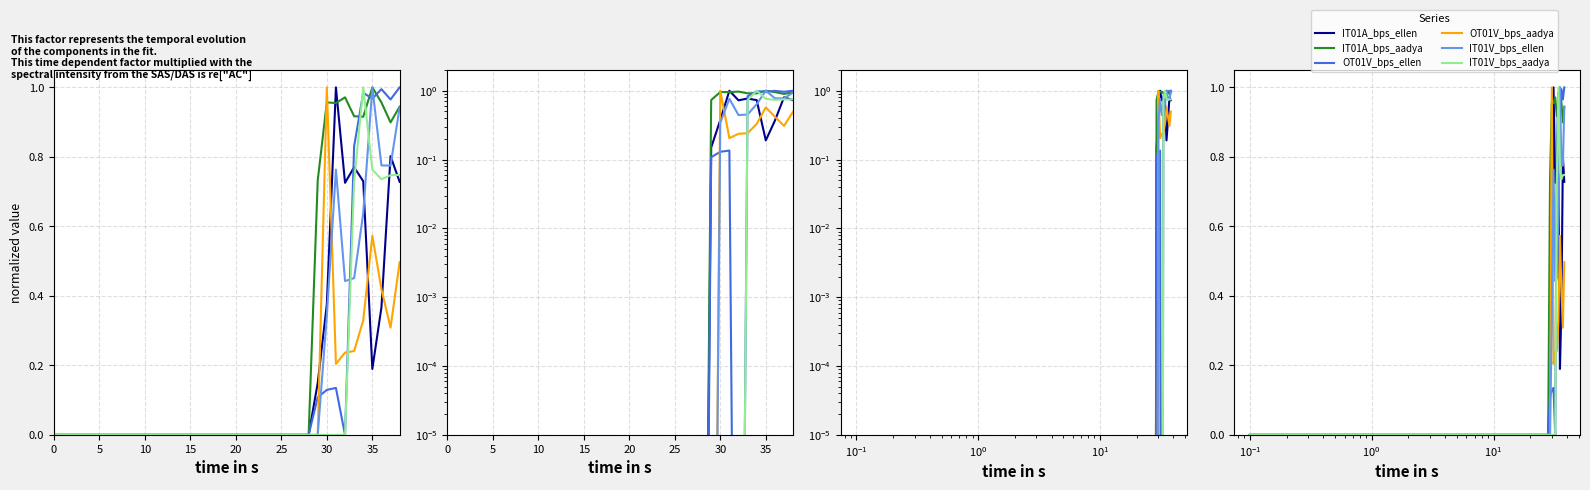

How many times do IT01A_bps_ellen and OT01V_bps_aadya cross each other?

4